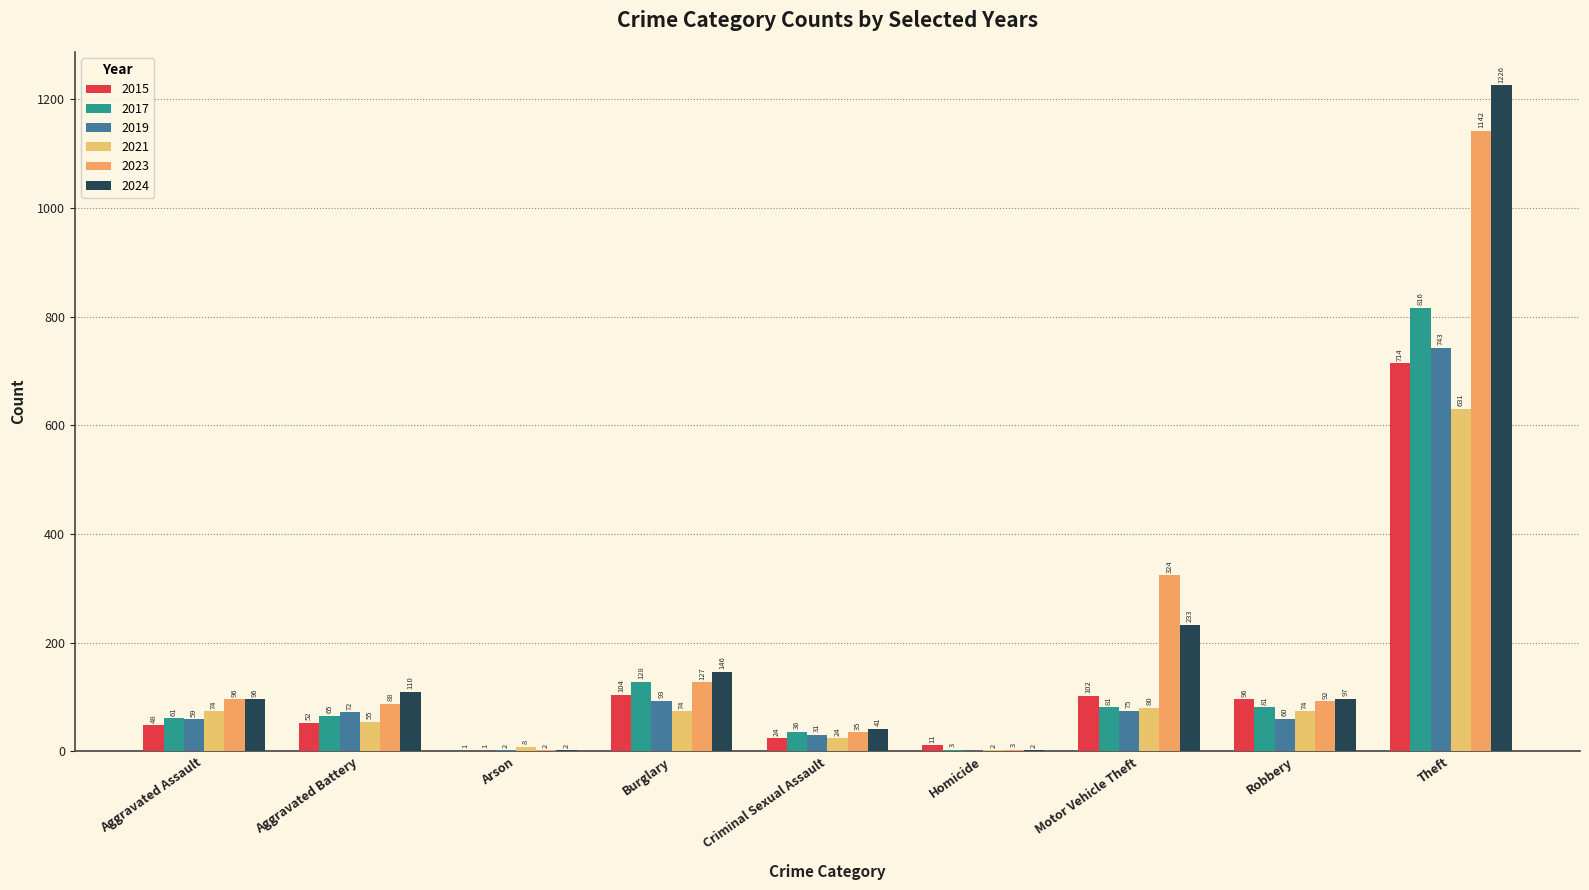

Are the bars grouped side by side (vs. stacked)?

Yes